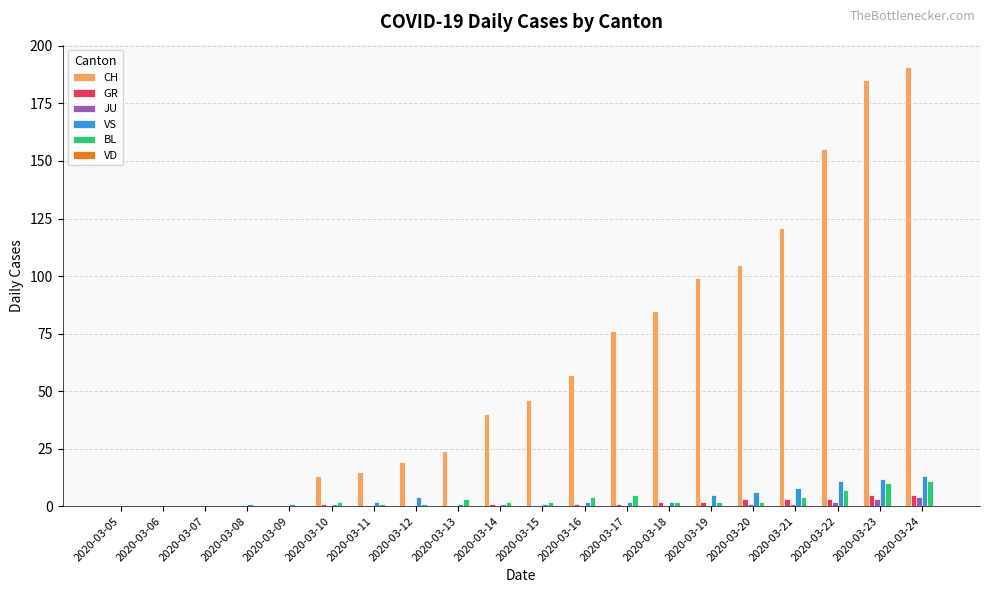

Which series has the largest total across all categories?

CH